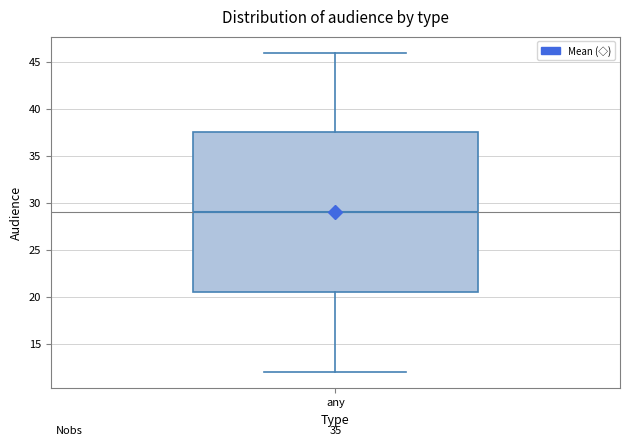

Transcribe this box plot: give where the median line is, the range the box spans, and where the two whiskers end, as read against the y-axis. The values are not printed on the chart, so give them approximately, as read against the axis.

median 29.0, box 20.5 to 37.5, whiskers 12.0 to 46.0